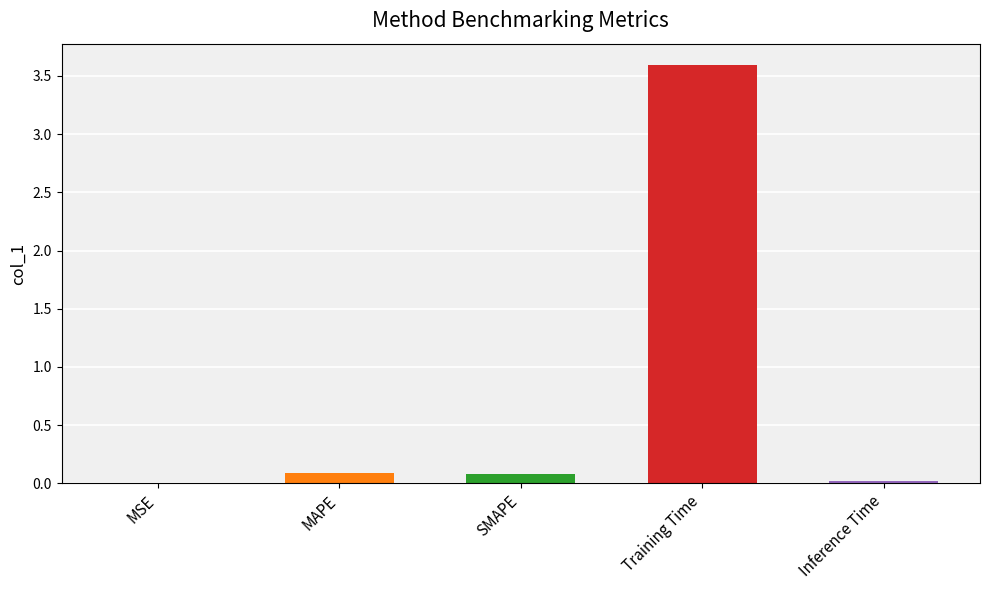

Is it true that the value at Inference Time is 0.0?

True